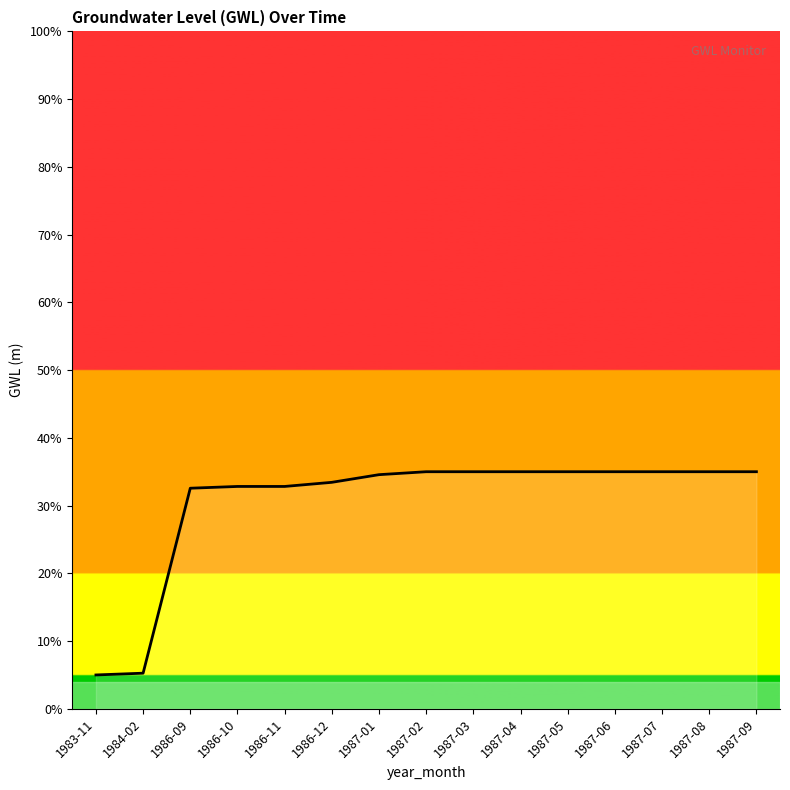

The chart shows a value of 10.1 at 1987-04. True or false?

False